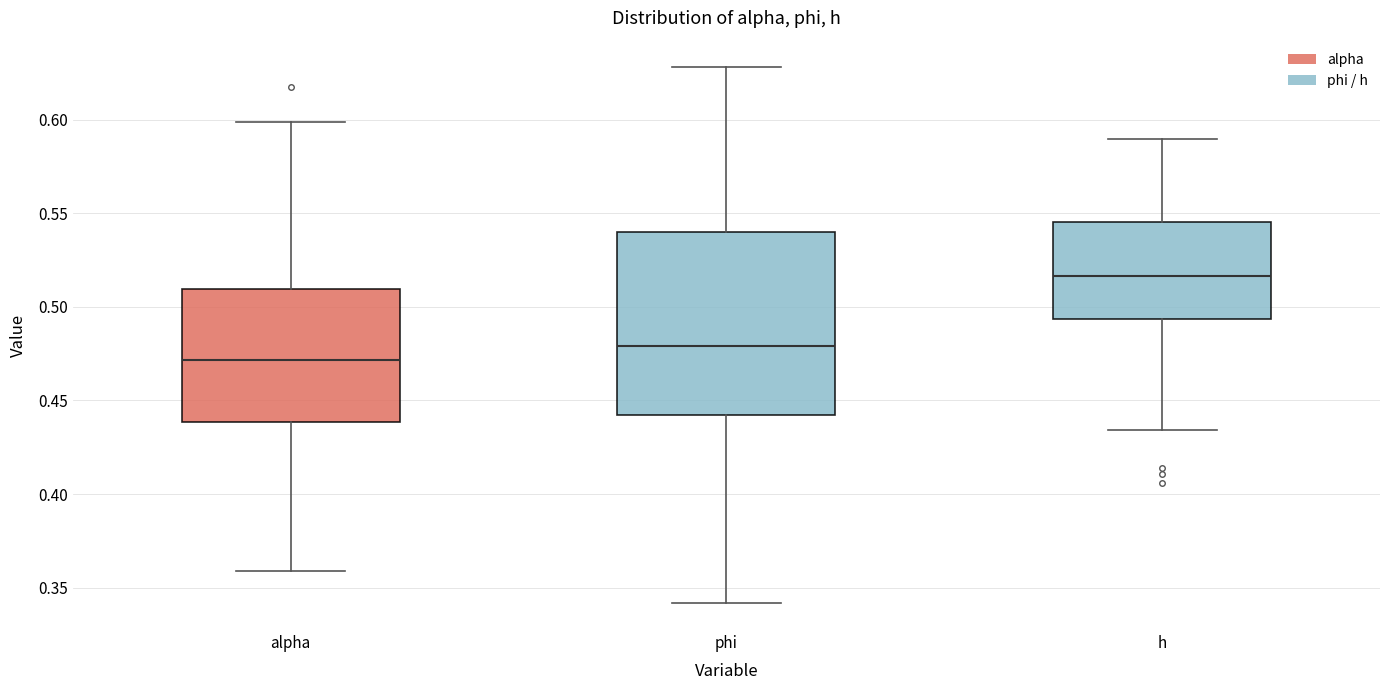

Where does the lower whisker of the box for phi end on the y-axis? The values are not printed on the chart, so give them approximately, as read against the axis.

0.340